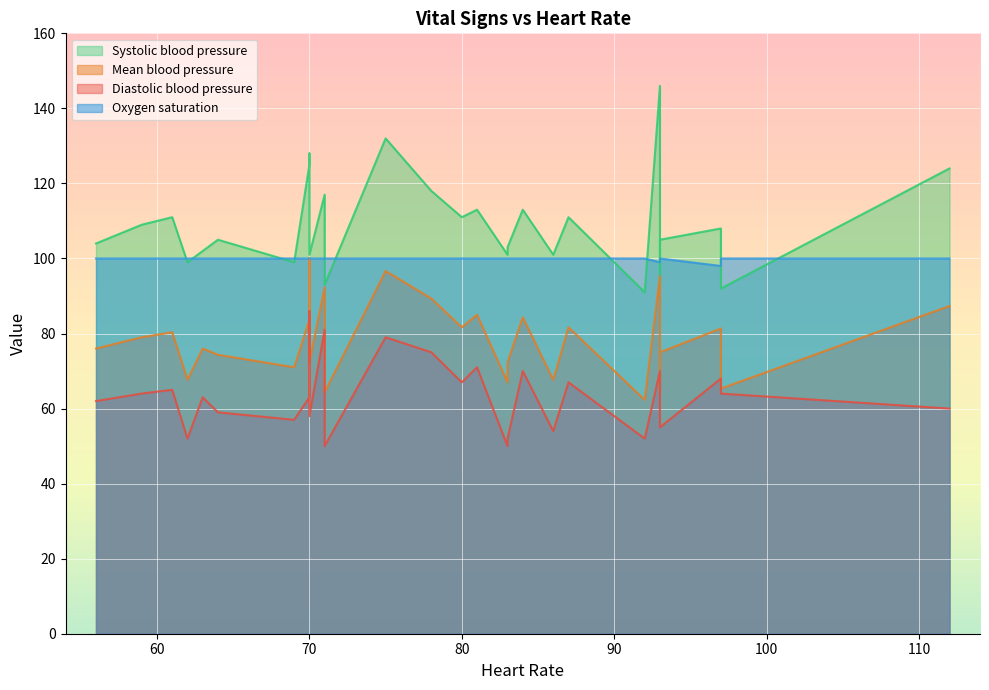

True or false: Oxygen saturation has a value of 50.7 at 0.

False